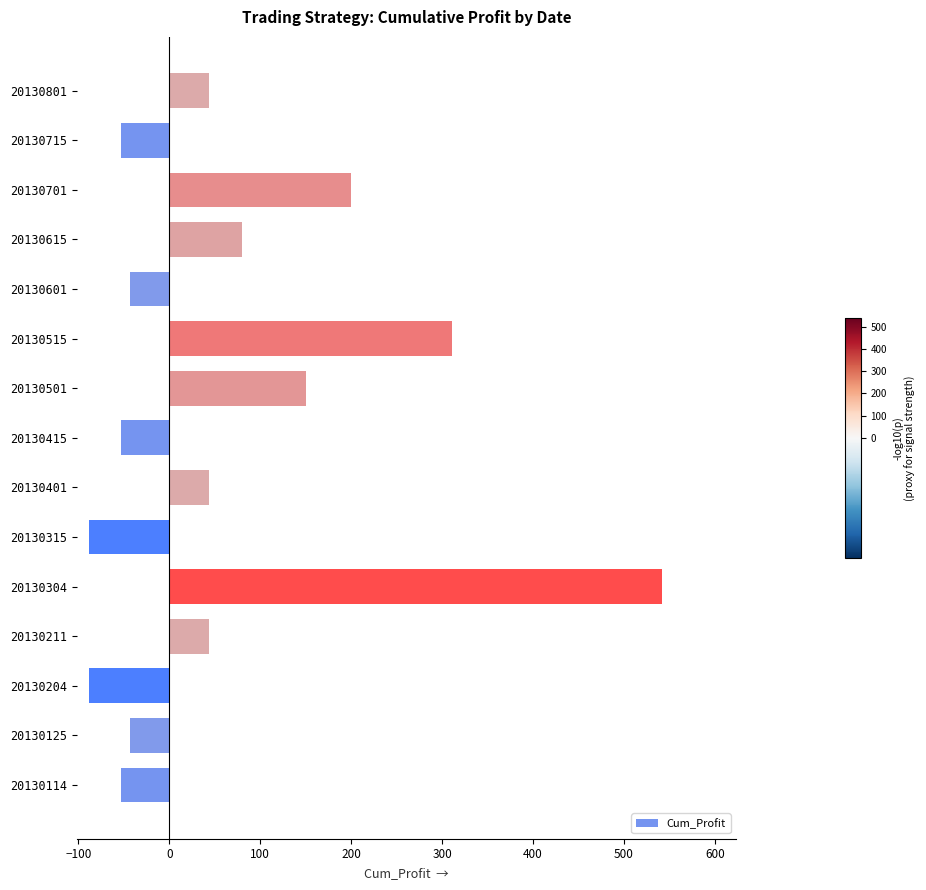

The chart shows a value of 542.1 at 20130304. True or false?

True